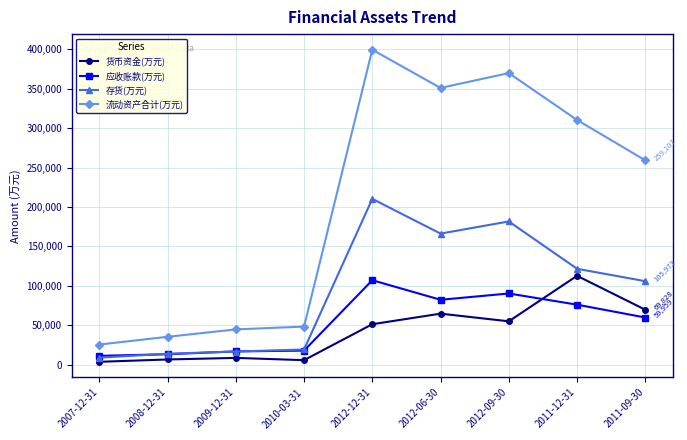

What is the value of the 存货(万元) point at the 3rd from the left?

16839